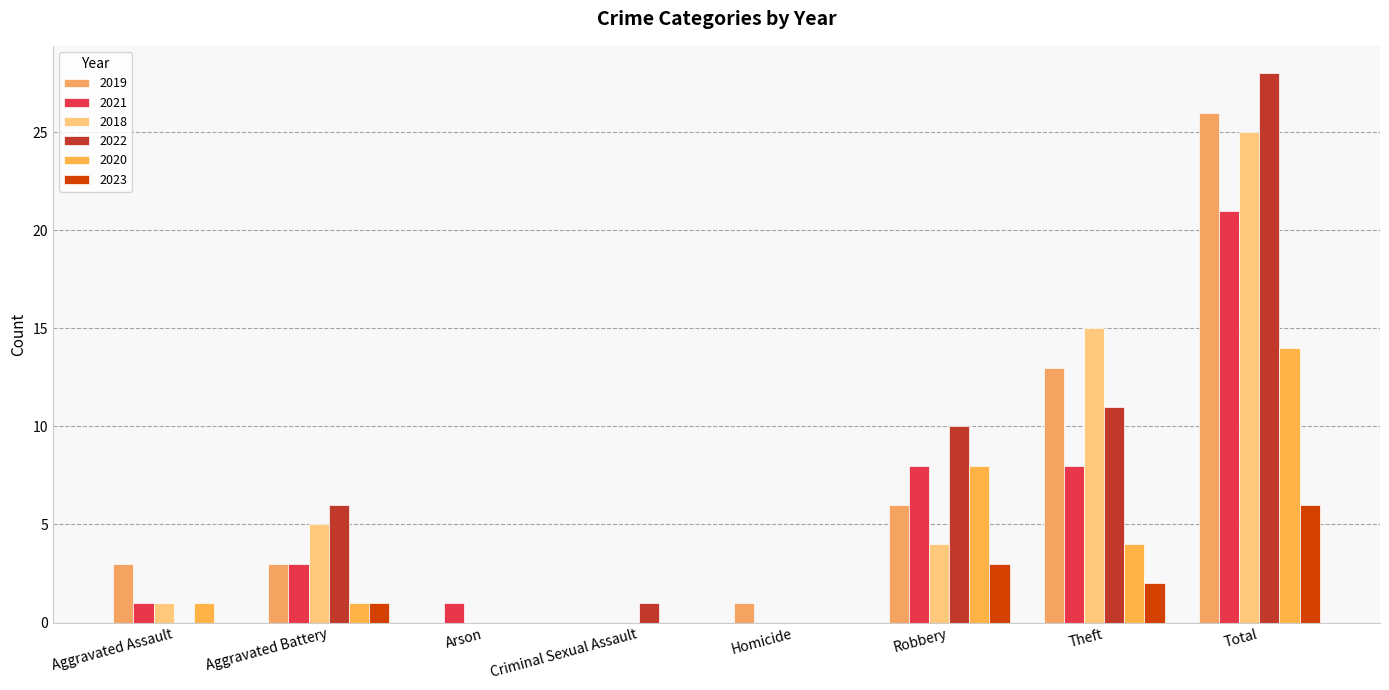

Is it true that 2018 equals 0 at Criminal Sexual Assault?

True